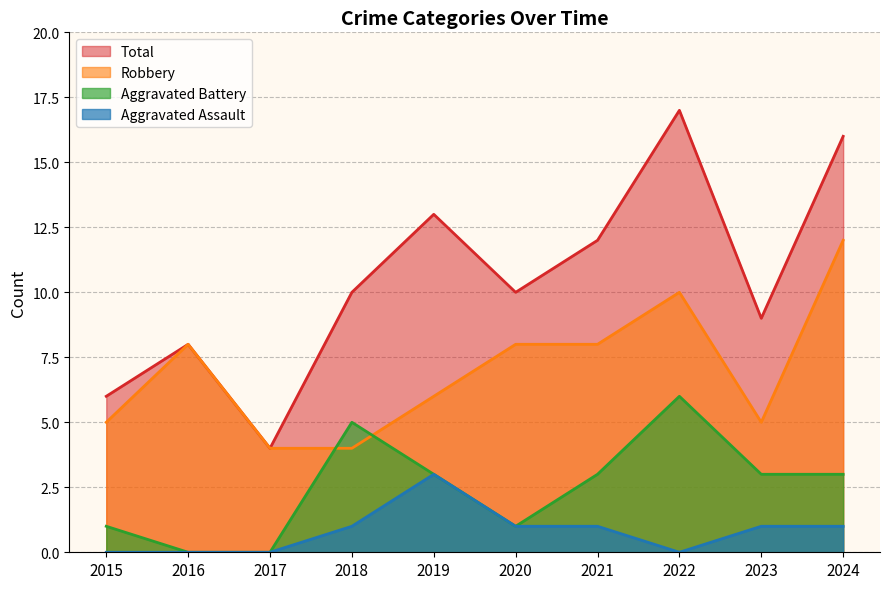

True or false: Robbery has a value of 8 at 2015.

False